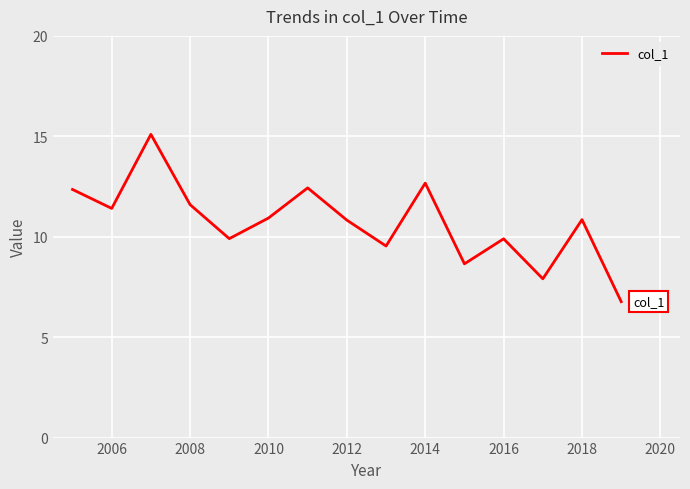

What is the greatest value displayed?

15.1